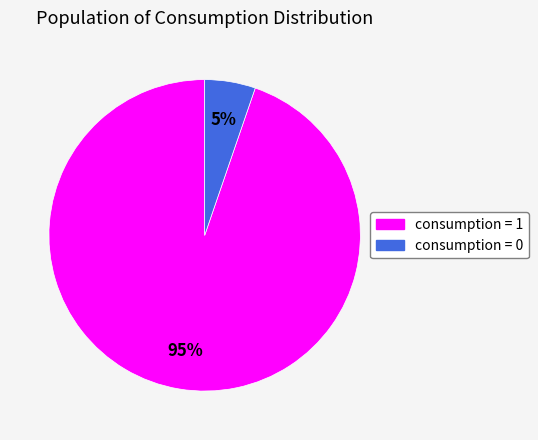

Is consumption = 1 the majority of the pie?

Yes